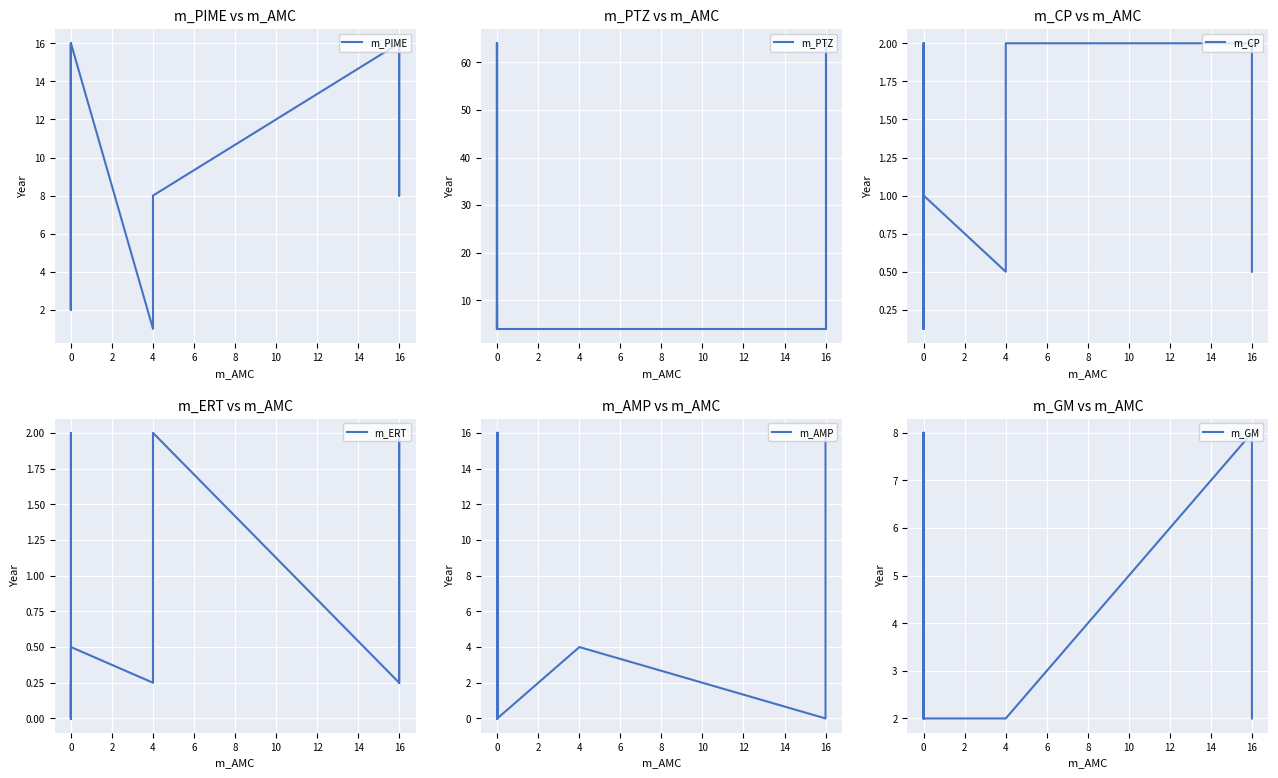

How many times do m_ERT and m_CP cross each other?

2